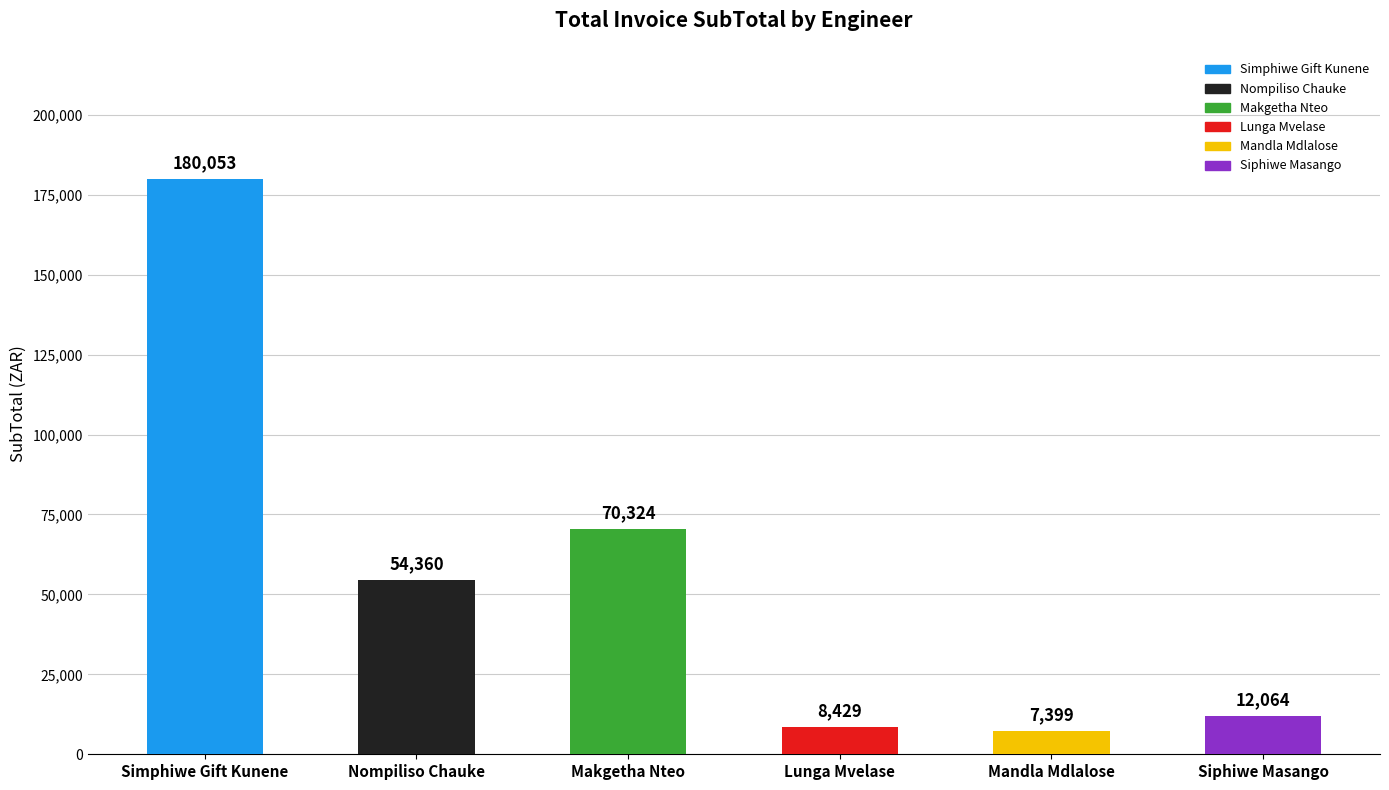

What position from the left is Simphiwe Gift Kunene?

1